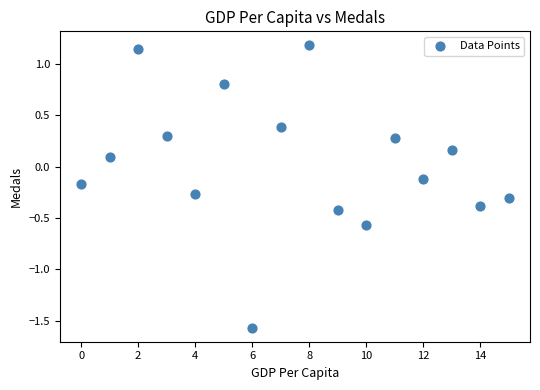

What is the range of Y values (max minus min)?

2.7